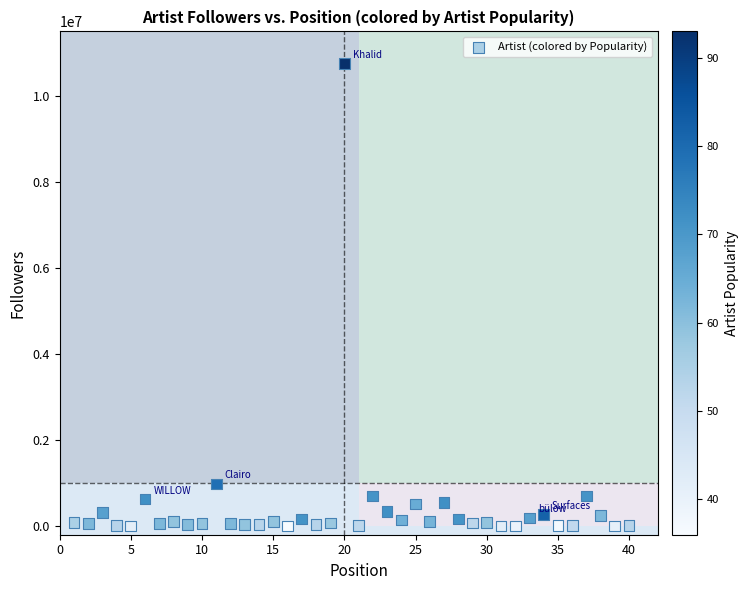

What Y value in the scatter plot is closest to 5375166?

981037